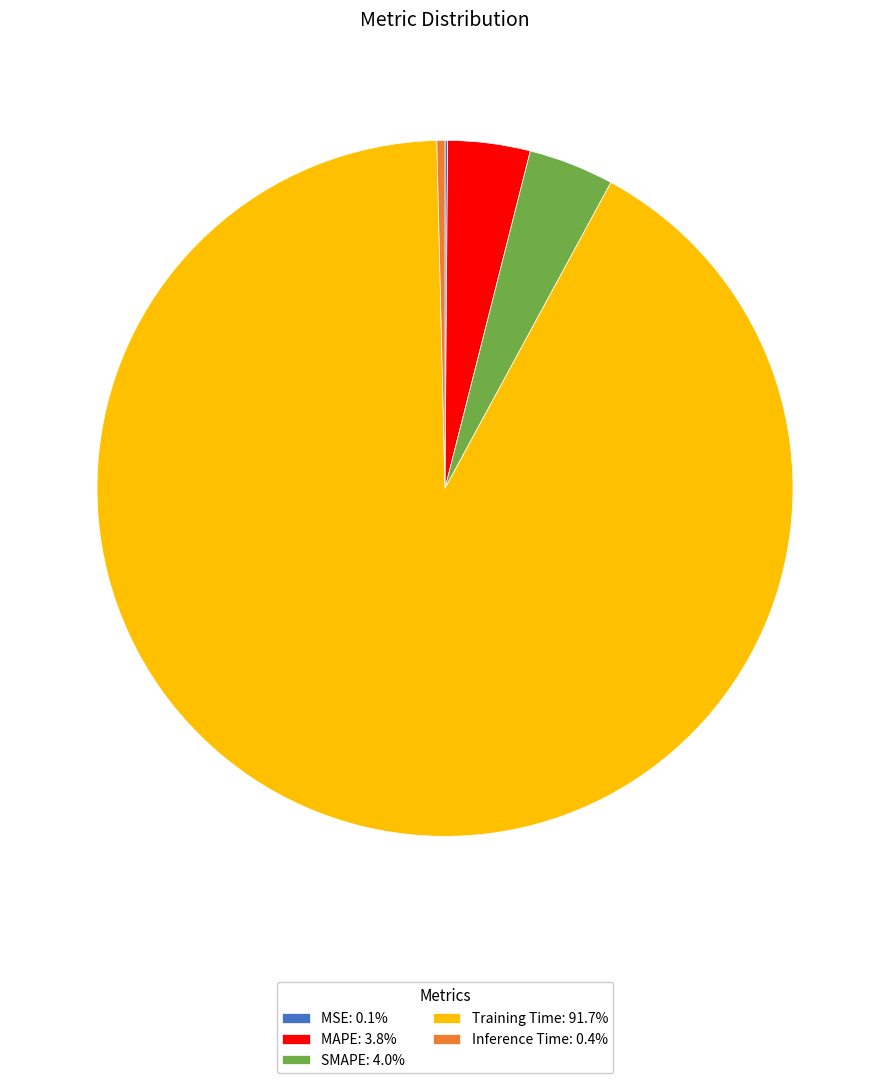

Does Inference Time: 0.4% represent more than half of the total?

No